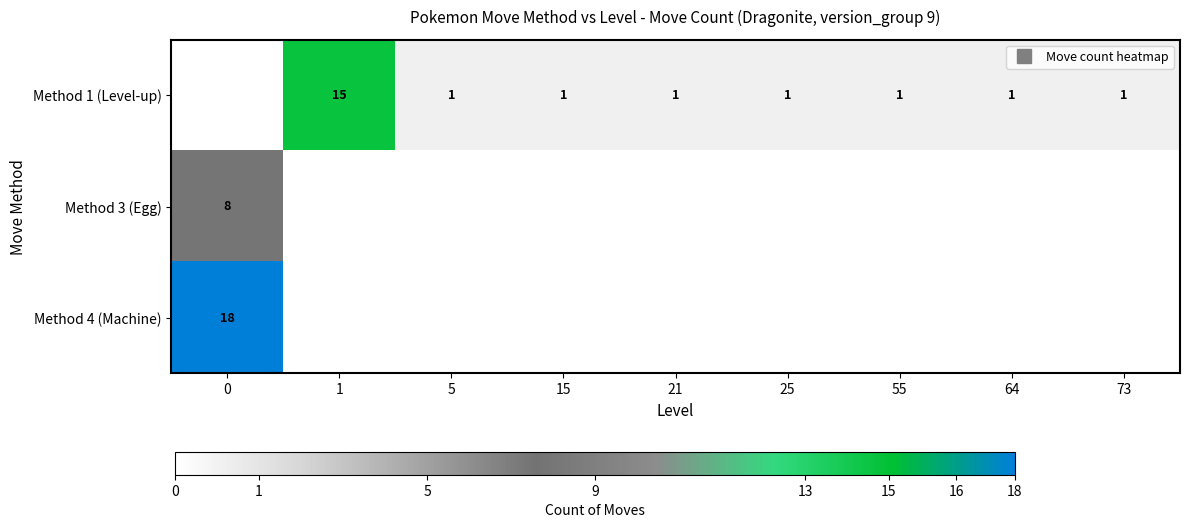

Which has a higher value, 0 or 5?

5